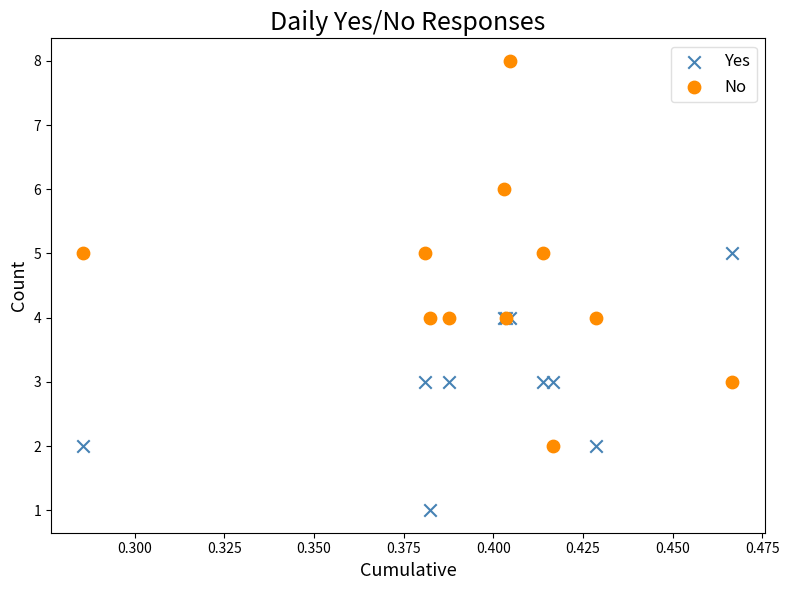

What are all the series names shown in the legend?

Yes, No